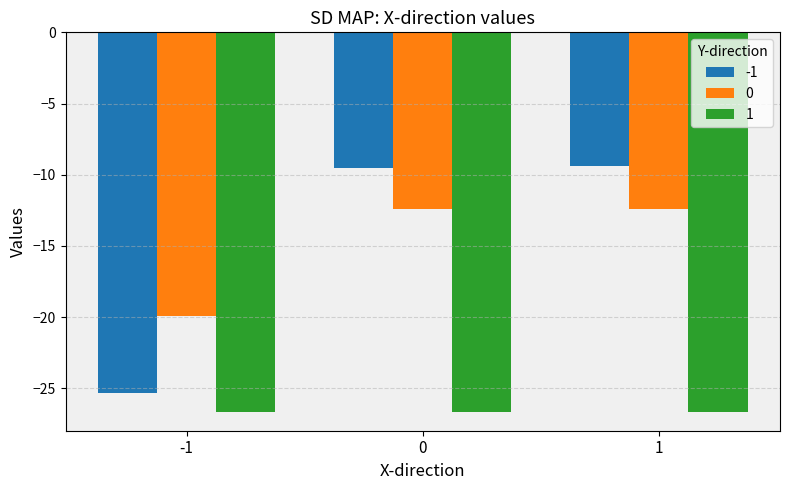

What is the value of the -1 bar at the 1st from the left?

-25.3